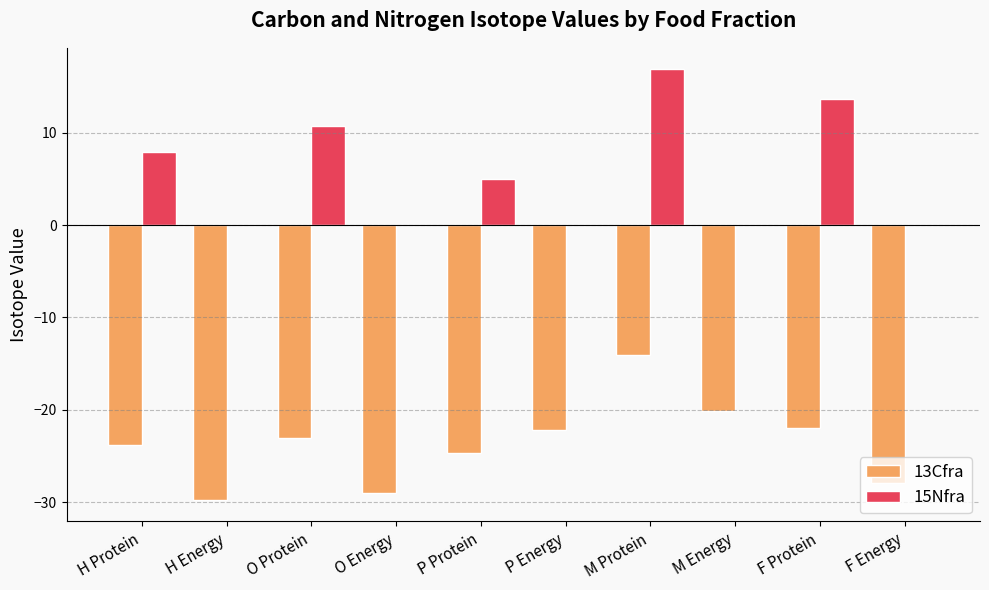

At which label does 13Cfra reach its peak?

M Protein